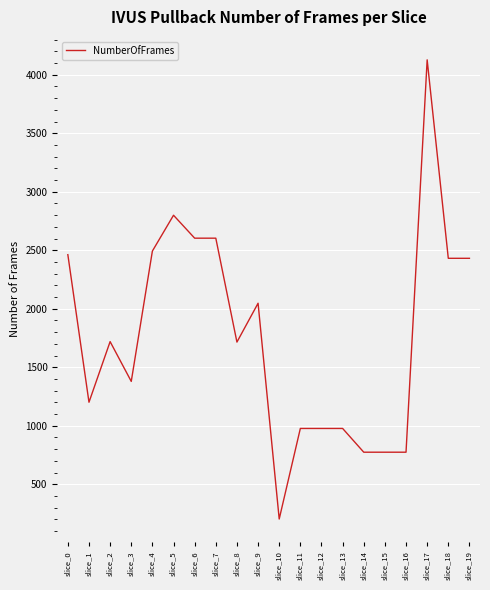

The chart shows a value of 977 at slice_12. True or false?

True